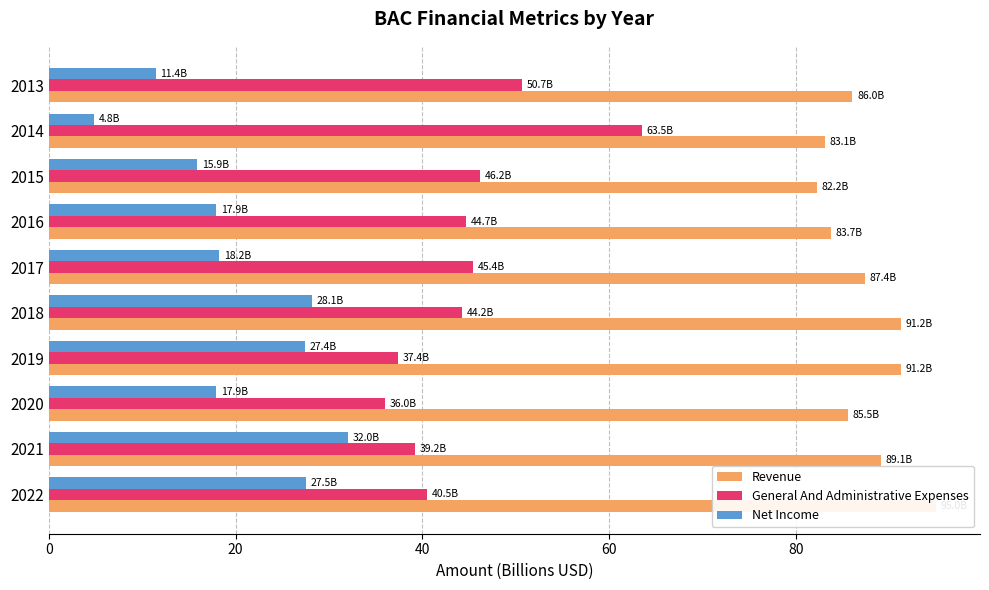

Which series has the largest total across all categories?

Revenue